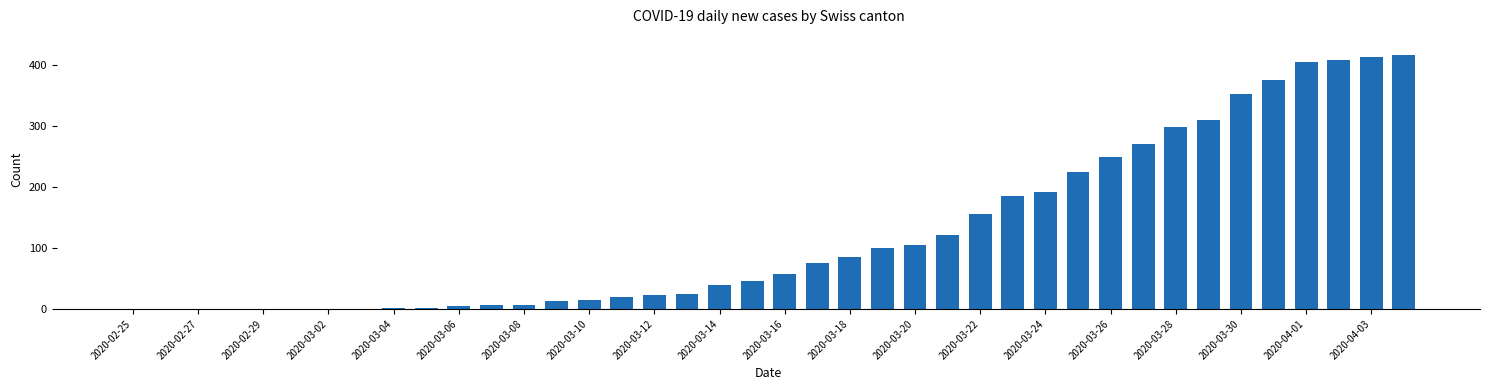

What is the sum of all values?

4988